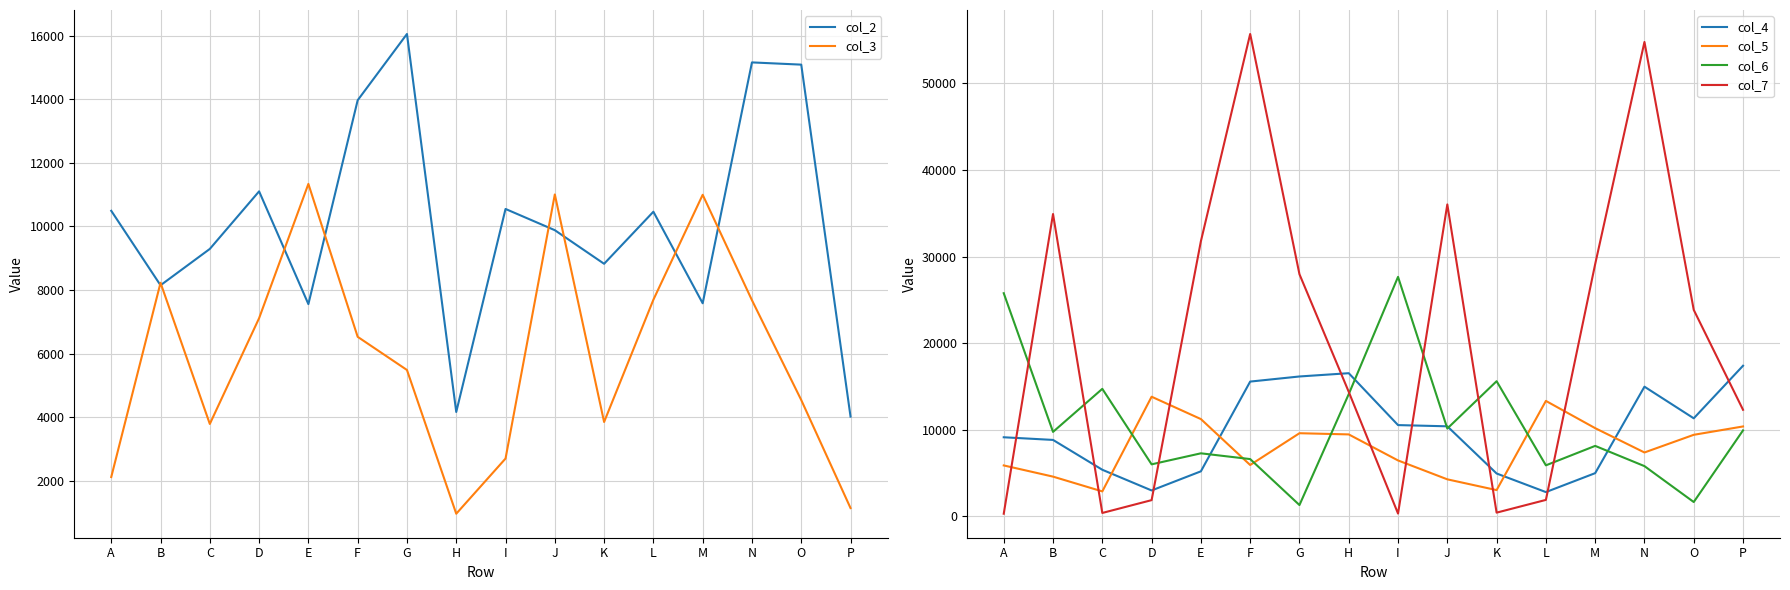

Reading right to left, extract all data points from this chart.

col_2: 4026	15086	15156	7587	10464	8828	9884	10551	4171	16049	13967	7561	11104	9295	8153	10493
col_3: 1152	4547	7683	10996	7699	3857	11007	2708	974	5491	6533	11338	7119	3795	8231	2127
col_4: 17378	11302	14957	4964	2775	4925	10377	10518	16516	16137	15547	5175	2964	5355	8804	9111
col_5: 10361	9395	7353	10164	13313	3004	4249	6432	9441	9579	5905	11214	13797	2853	4562	5856
col_6: 9908	1626	5776	8114	5867	15591	10122	27648	14098	1277	6590	7256	5982	14707	9733	25761
col_7: 12286	23832	54800	29126	1872	399	36020	293	14362	27954	55721	31766	1845	363	34911	273